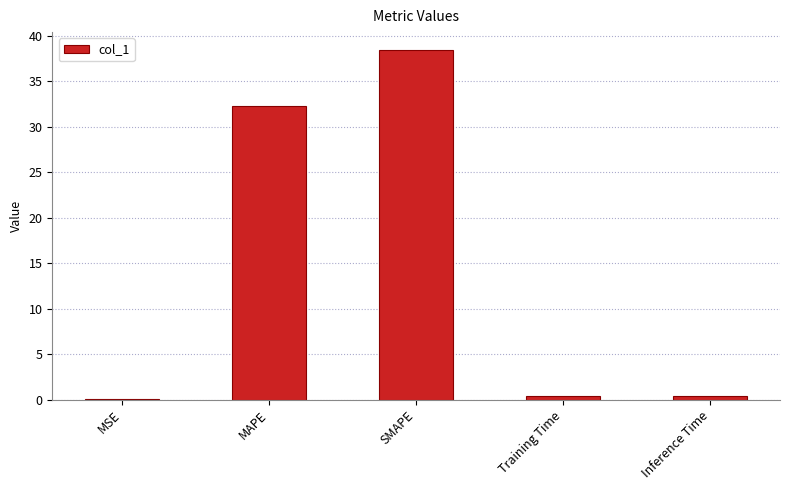

What is the sum of all values?

71.6